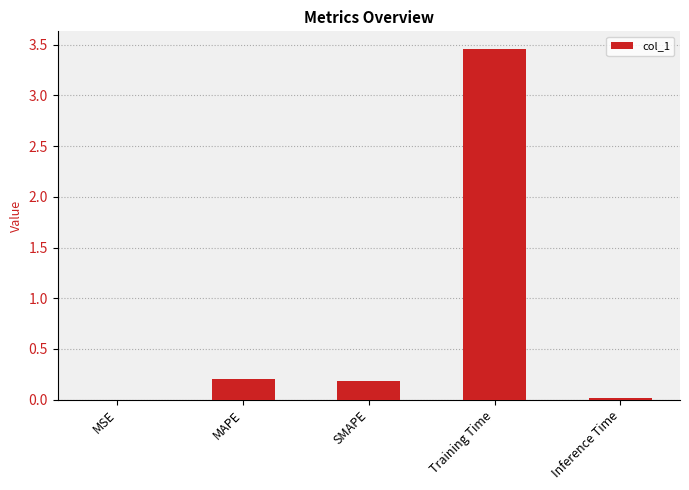

Which category has the highest value across all series?

Training Time